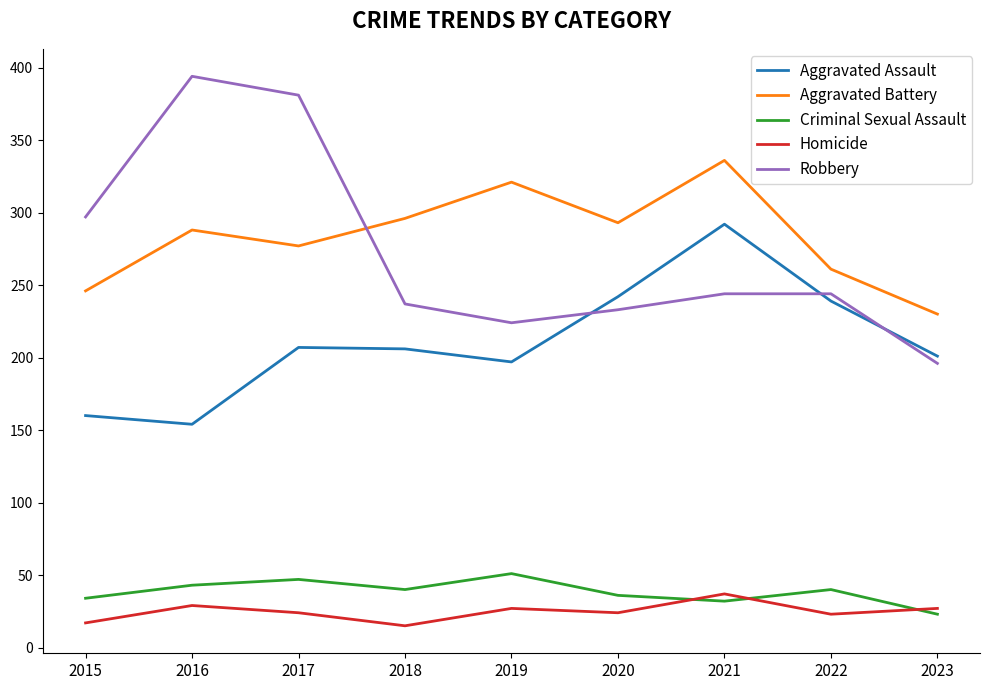

True or false: Aggravated Battery and Criminal Sexual Assault intersect in this chart.

False